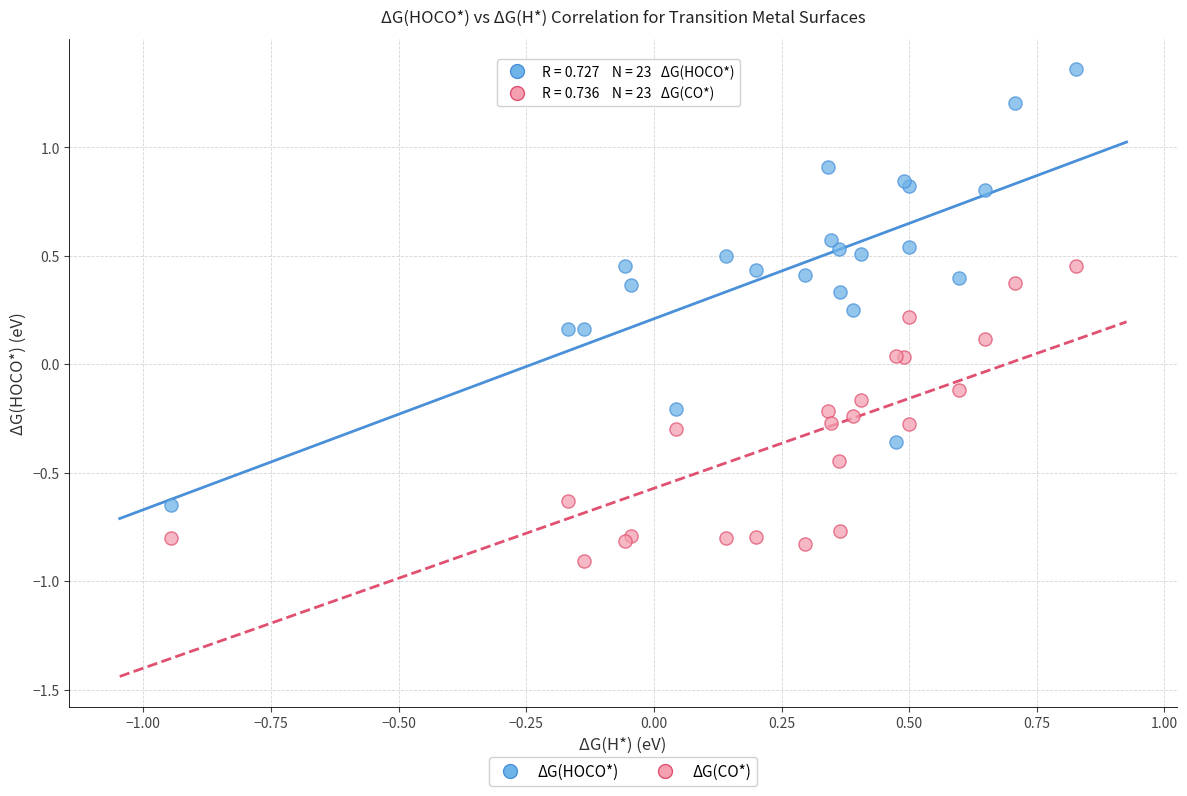

Which series contains the highest Y value?

ΔG(HOCO*)